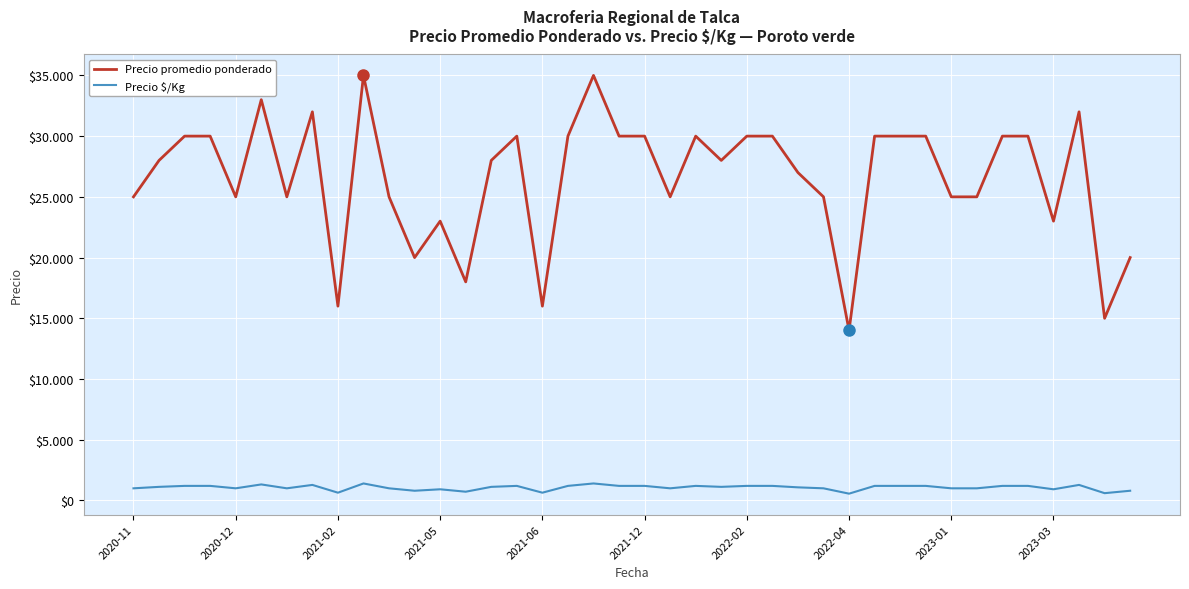

What are all the series names shown in the legend?

Precio promedio ponderado, Precio $/Kg